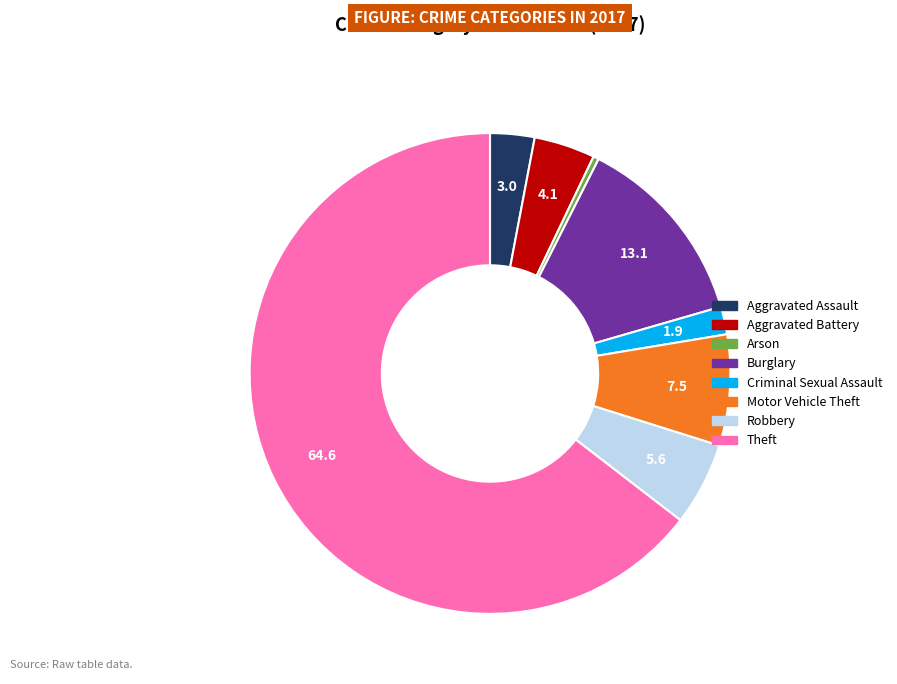

What is the largest slice in the pie chart?

Theft